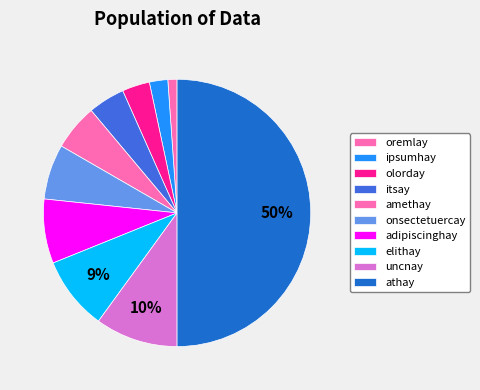

Between onsectetuercay and olorday, which is larger?

onsectetuercay